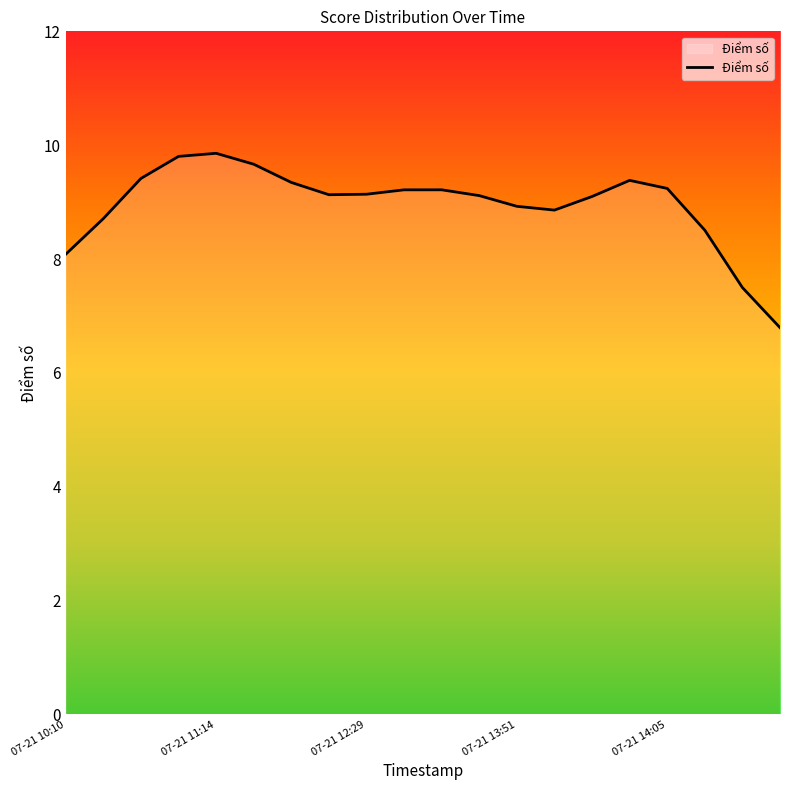

What is the difference between the maximum and minimum values?

3.1